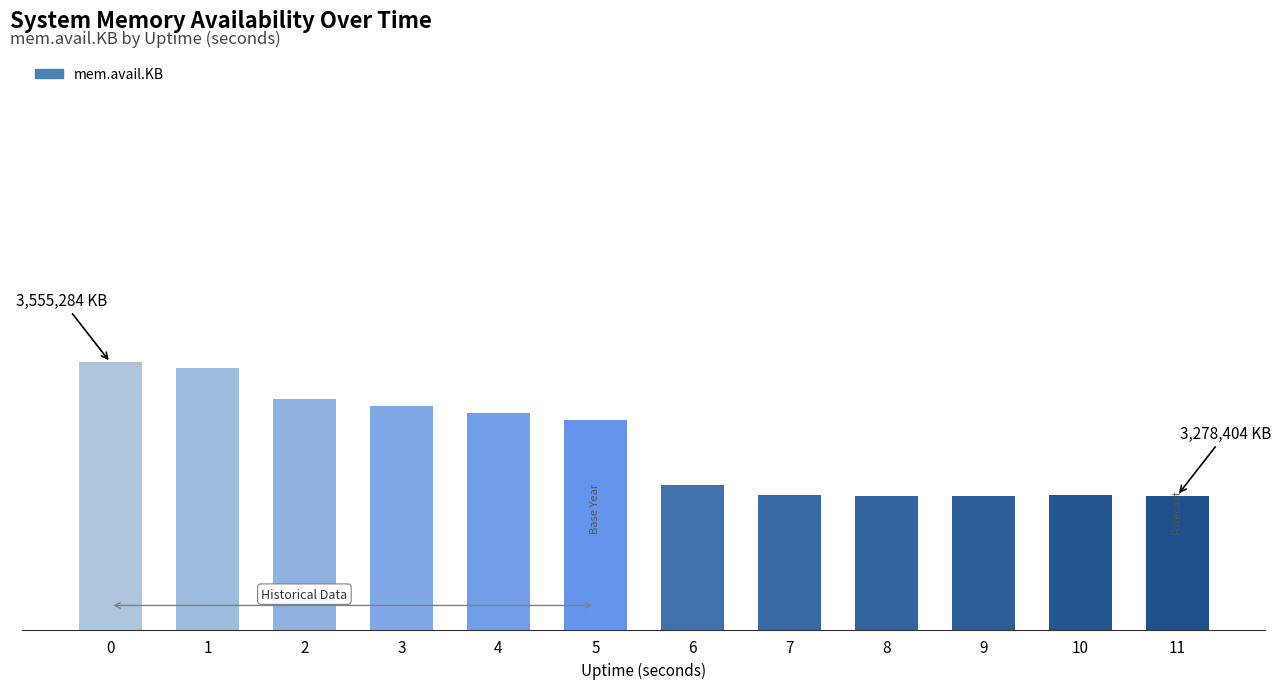

Does the chart contain any negative values?

No